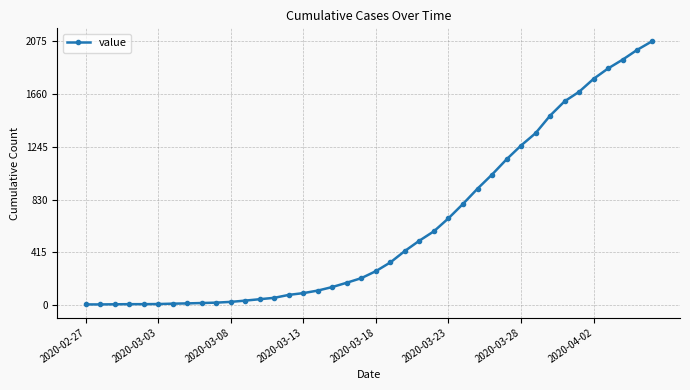

What is the maximum value shown in the chart?

2075